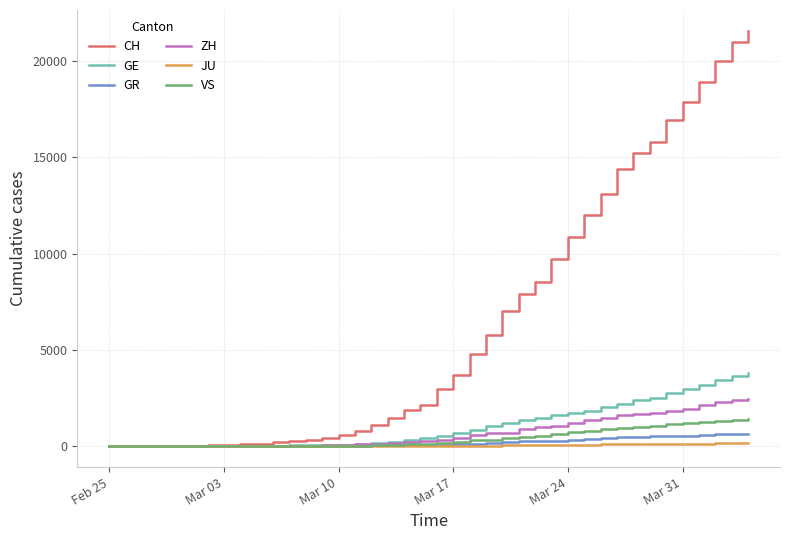

Which series has the largest range (max minus min)?

CH